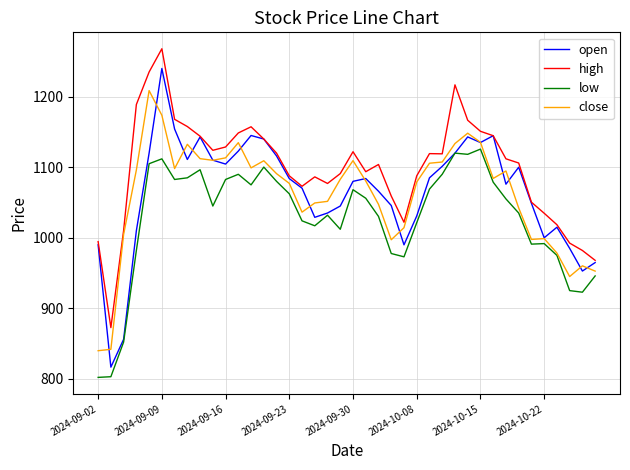

True or false: high and low intersect in this chart.

False